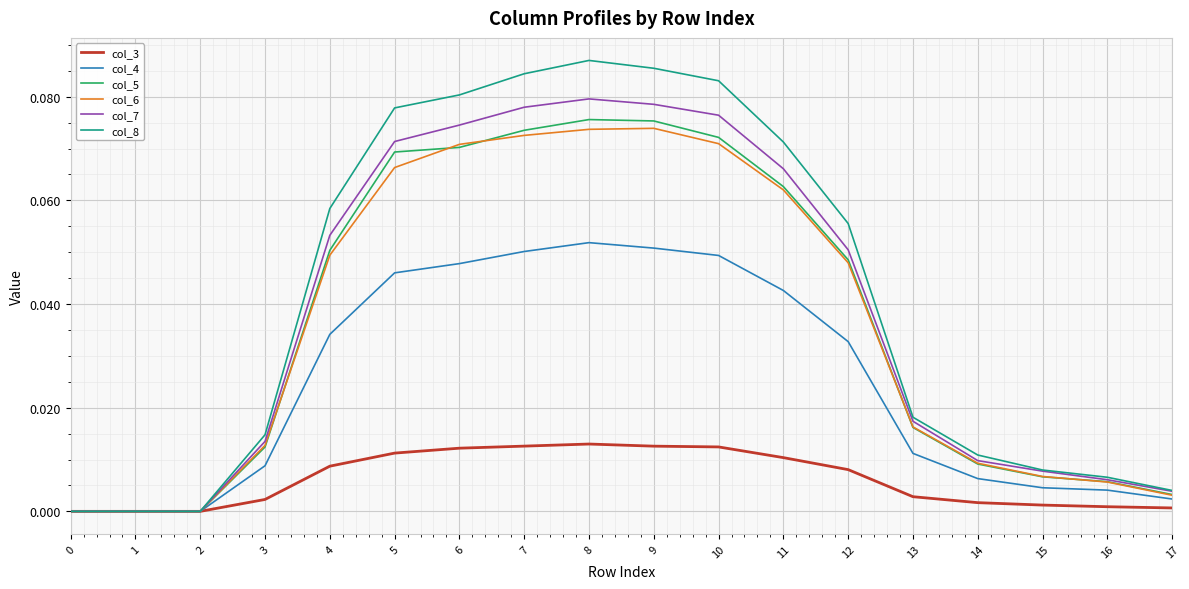

Between 0 and 5, which series saw the biggest shift?

col_8